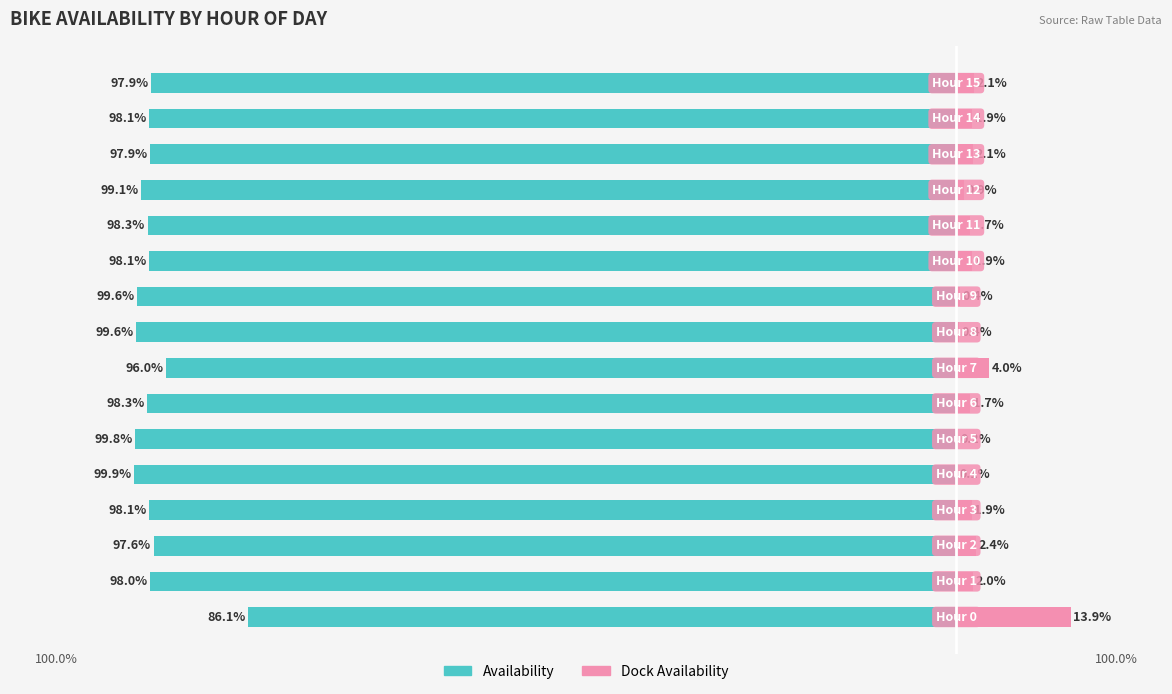

At which label does Dock Availability reach its minimum?

4